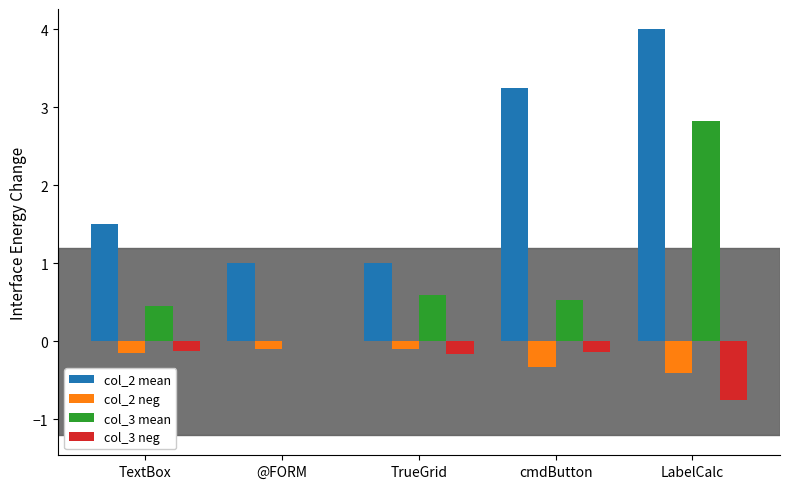

Which series changed the most between TextBox and TrueGrid?

col_2 mean